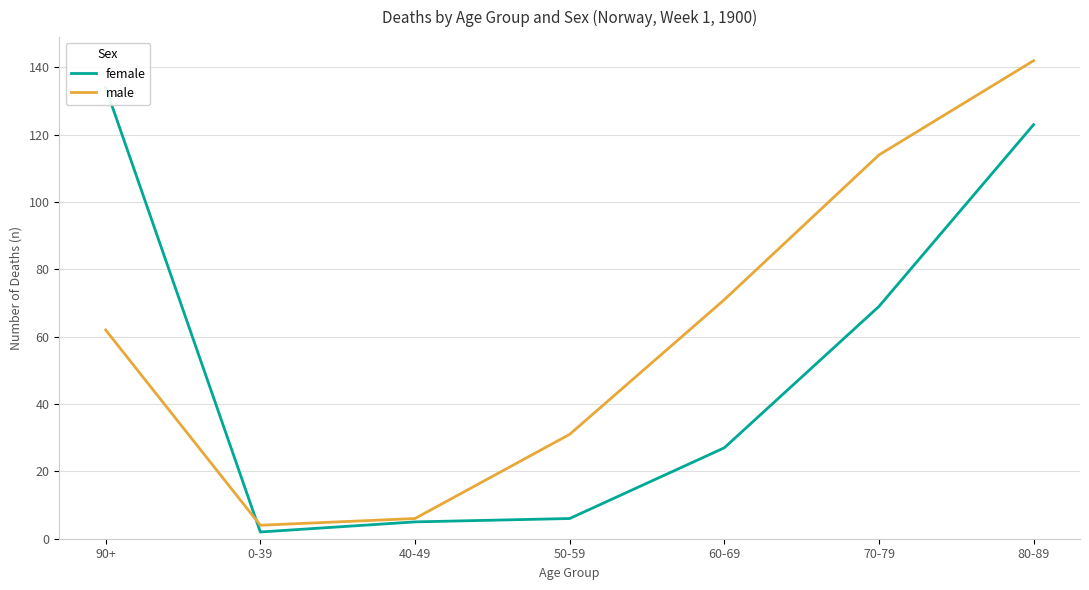

Does the chart display data point markers on the line(s)?

No